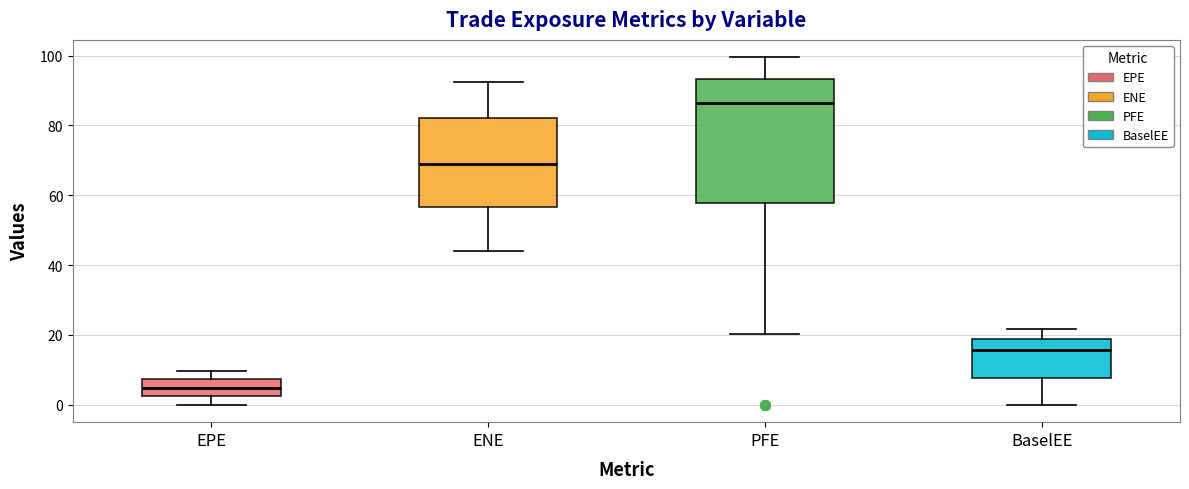

Where is the lower edge of the box for EPE on the y-axis? The values are not printed on the chart, so give them approximately, as read against the axis.

2